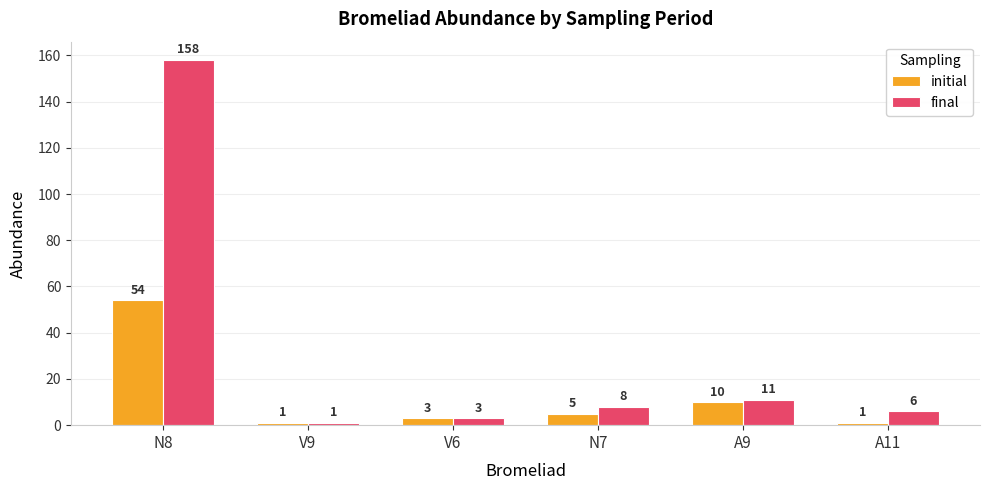

List the series in order of their peak value, highest first.

final, initial